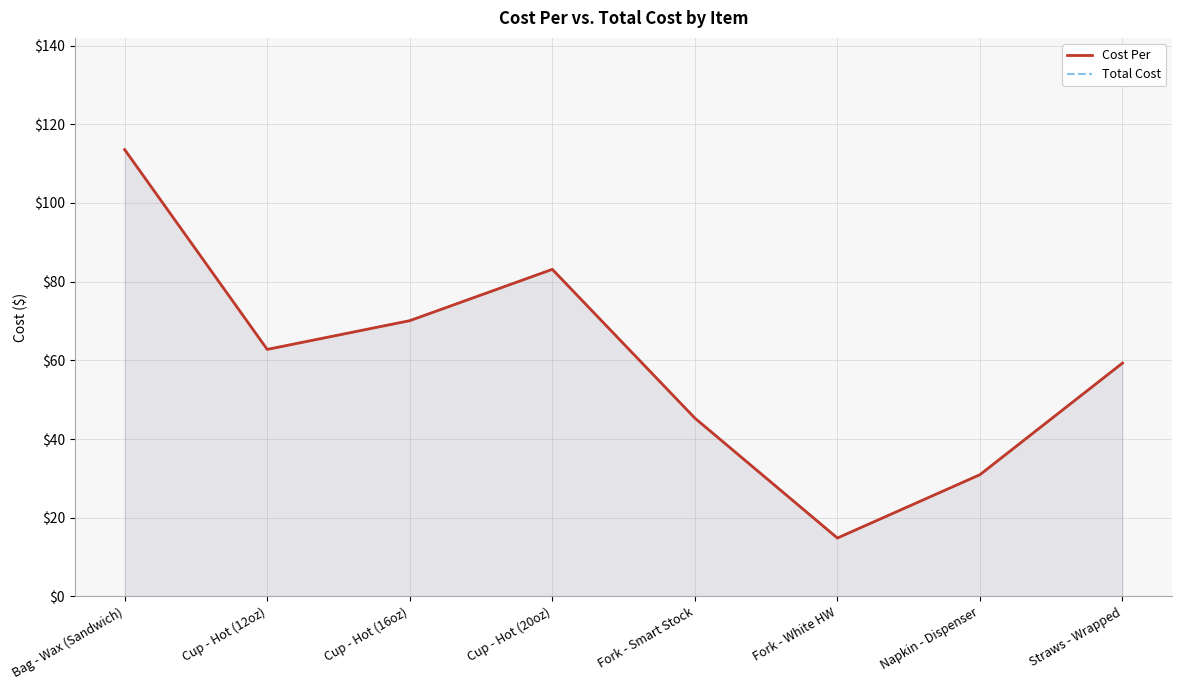

Reading left to right, transcribe all the data shown in this chart.

Cost Per: Bag - Wax (Sandwich)=113.6	Cup - Hot (12oz)=62.8	Cup - Hot (16oz)=70.1	Cup - Hot (20oz)=83.1	Fork - Smart Stock=45.3	Fork - White HW=14.8	Napkin - Dispenser=30.9	Straws - Wrapped=59.3
Total Cost: Bag - Wax (Sandwich)=113.6	Cup - Hot (12oz)=62.8	Cup - Hot (16oz)=70.1	Cup - Hot (20oz)=83.1	Fork - Smart Stock=45.3	Fork - White HW=14.8	Napkin - Dispenser=30.9	Straws - Wrapped=59.3